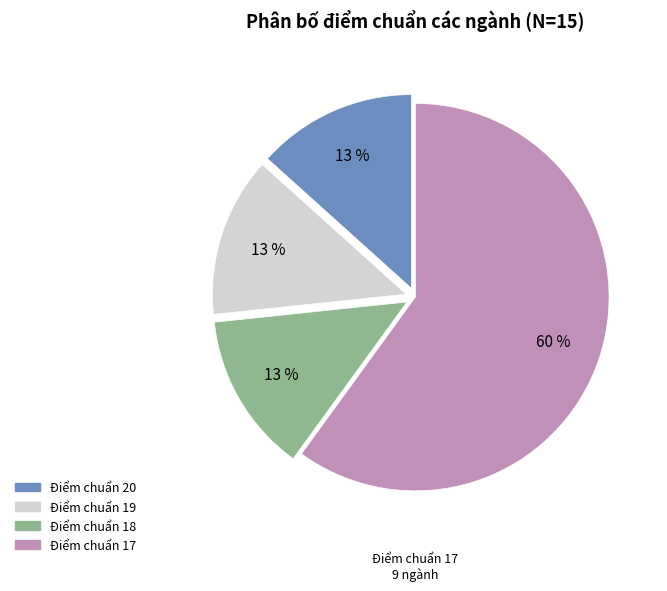

What is the largest slice in the pie chart?

Điểm chuẩn 17